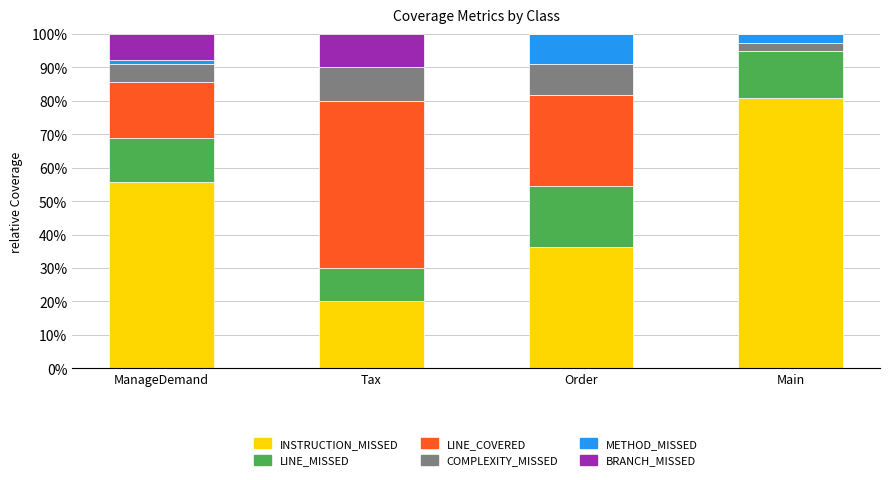

Does the chart contain stacked bars?

Yes